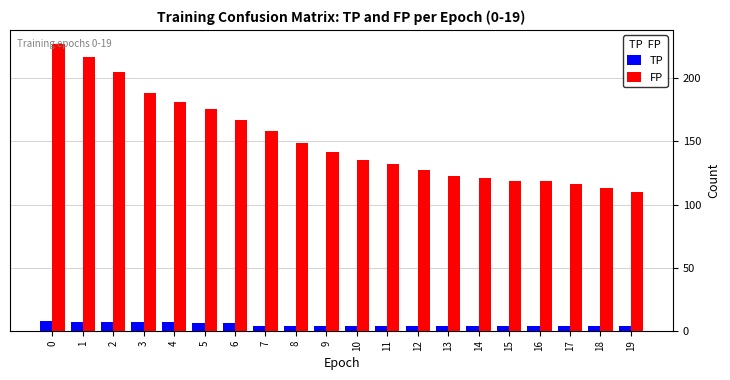

What is the difference between the maximum and second lowest values in the FP series?

114